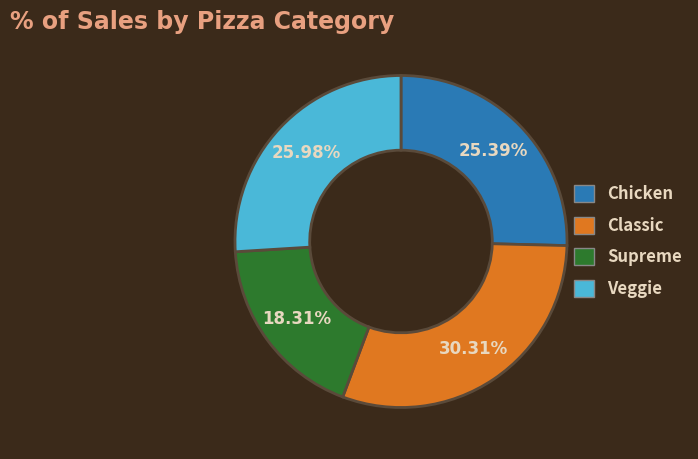

Is there a majority slice in this chart?

No